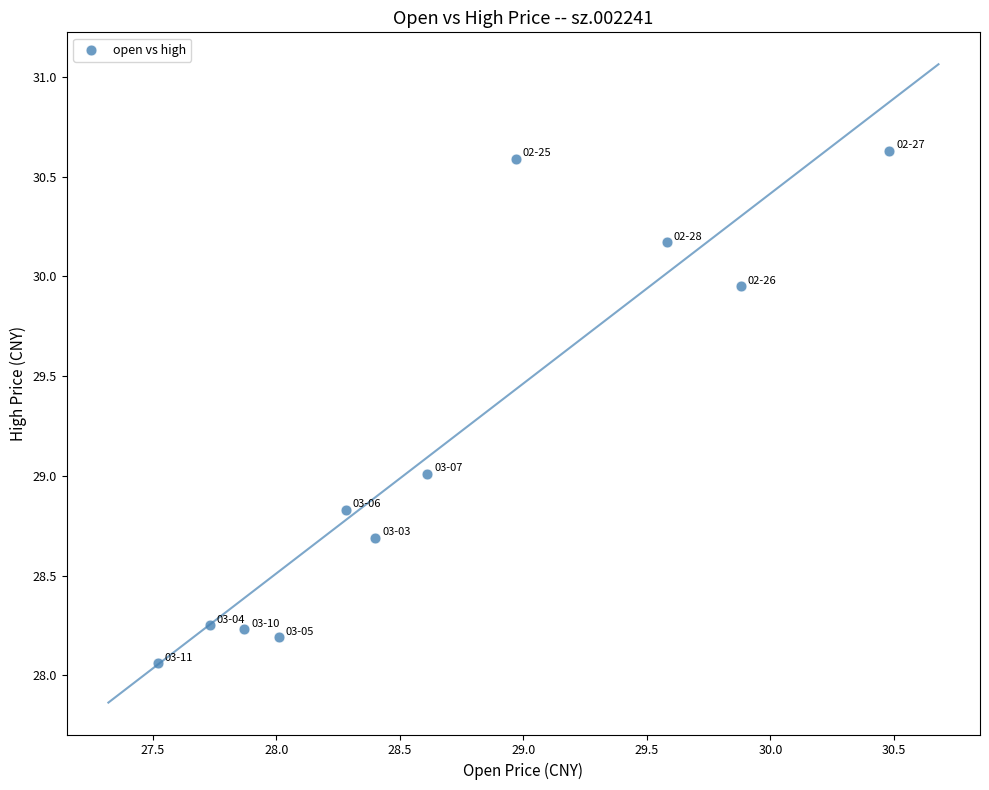

What is the range of X values (max minus min)?

3.0